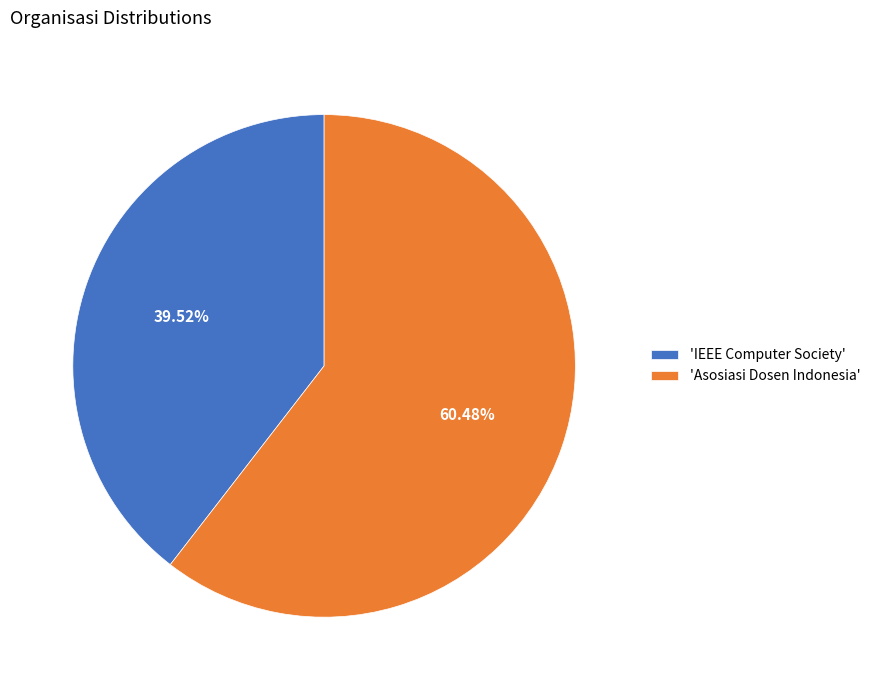

Does 'IEEE Computer Society' represent more than half of the total?

No